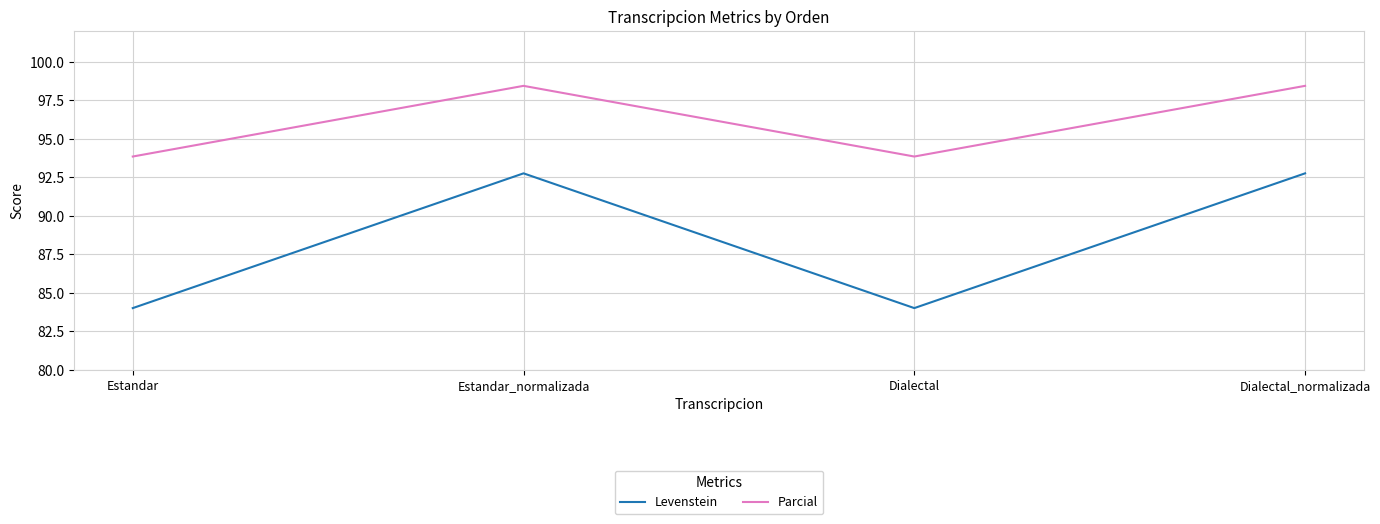

The Levenstein series shows 37.1 at Dialectal_normalizada. True or false?

False